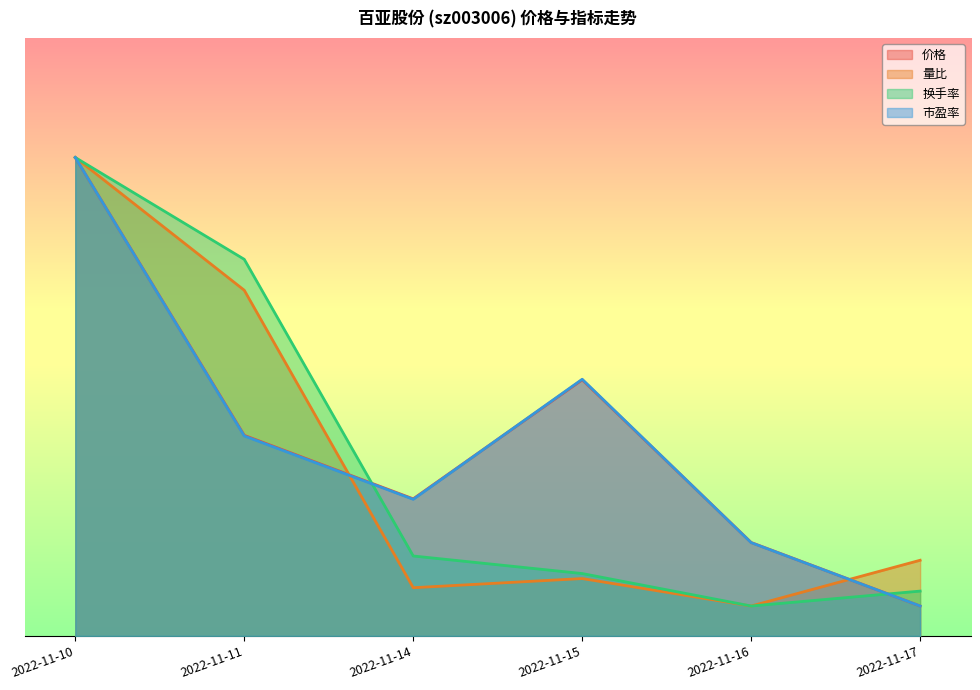

What is the total value across all series at 2022-11-11?

75.1